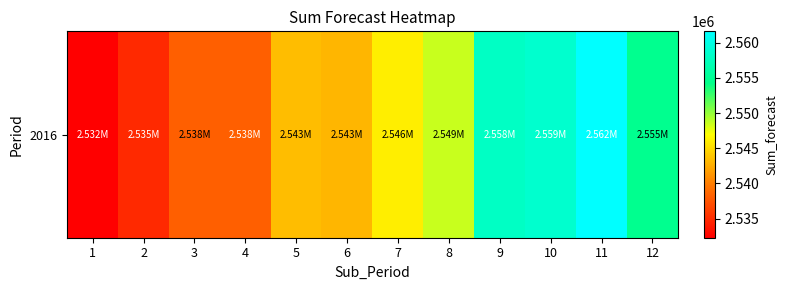

What is the difference between the maximum and minimum values?

29343.2